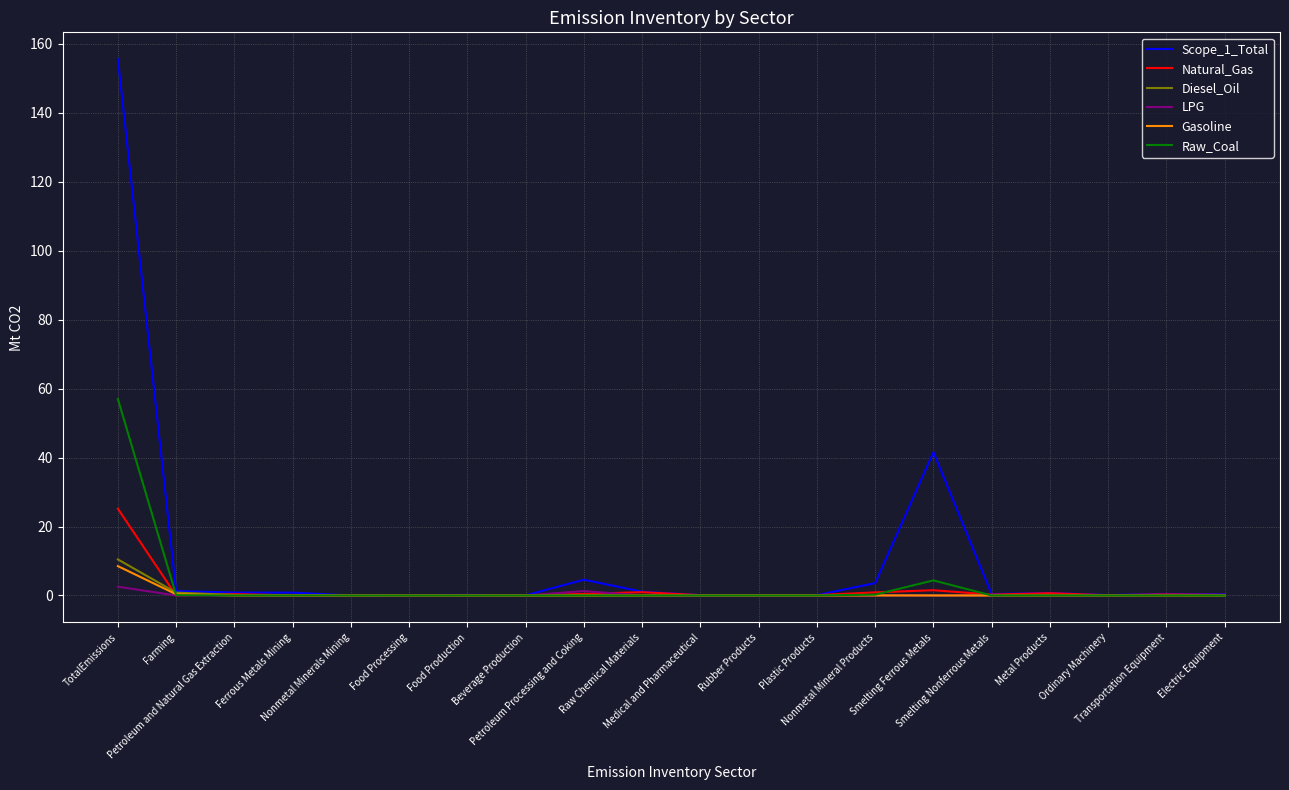

What is the maximum value for Raw_Coal?

57.0